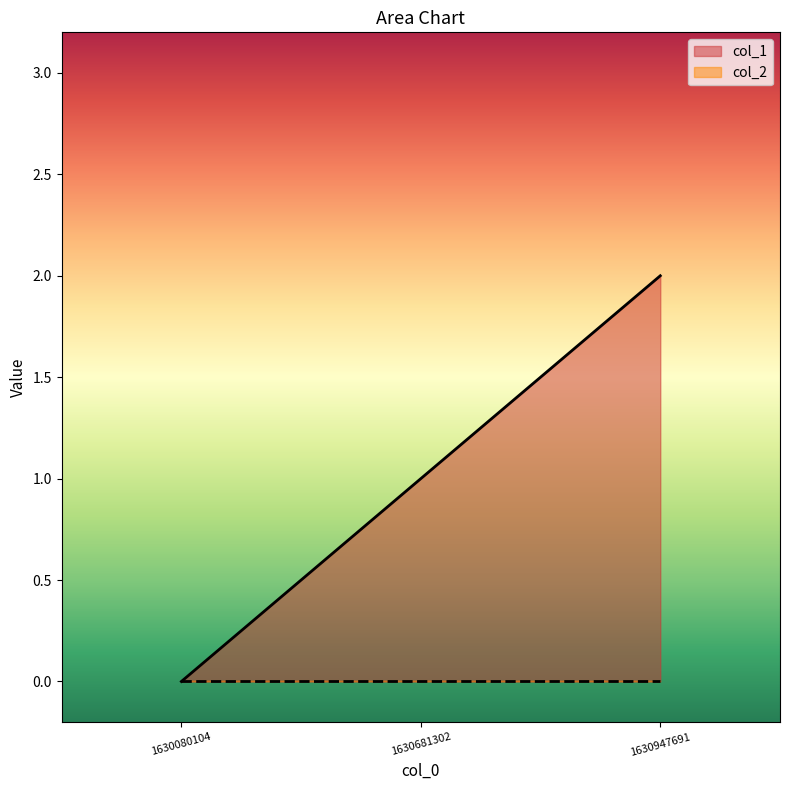

Rank the categories by value from highest to lowest.

1630947691, 1630681302, 1630080104